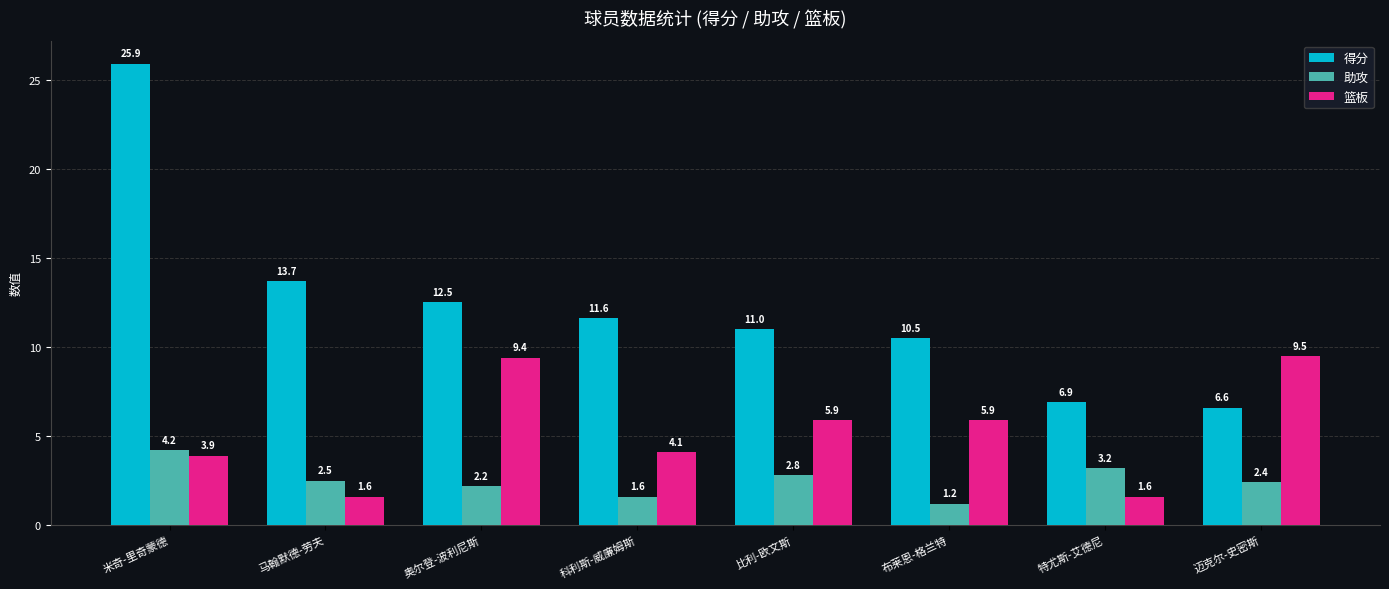

Reading left to right, transcribe all the data shown in this chart.

得分: 米奇-里奇蒙德=25.9	马翰默德-劳夫=13.7	奥尔登-波利尼斯=12.5	科利斯-威廉姆斯=11.6	比利-欧文斯=11.0	布莱恩-格兰特=10.5	特尤斯-艾德尼=6.9	迈克尔-史密斯=6.6
助攻: 米奇-里奇蒙德=4.2	马翰默德-劳夫=2.5	奥尔登-波利尼斯=2.2	科利斯-威廉姆斯=1.6	比利-欧文斯=2.8	布莱恩-格兰特=1.2	特尤斯-艾德尼=3.2	迈克尔-史密斯=2.4
篮板: 米奇-里奇蒙德=3.9	马翰默德-劳夫=1.6	奥尔登-波利尼斯=9.4	科利斯-威廉姆斯=4.1	比利-欧文斯=5.9	布莱恩-格兰特=5.9	特尤斯-艾德尼=1.6	迈克尔-史密斯=9.5